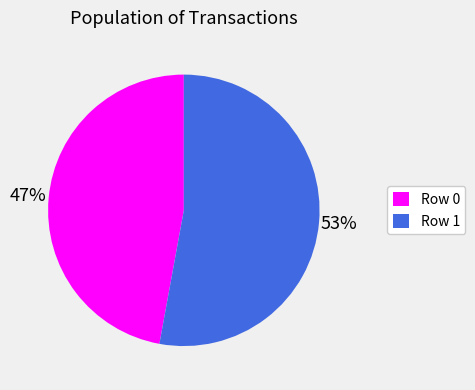

Do Row 1 and Row 0 together represent more than half of the pie?

Yes